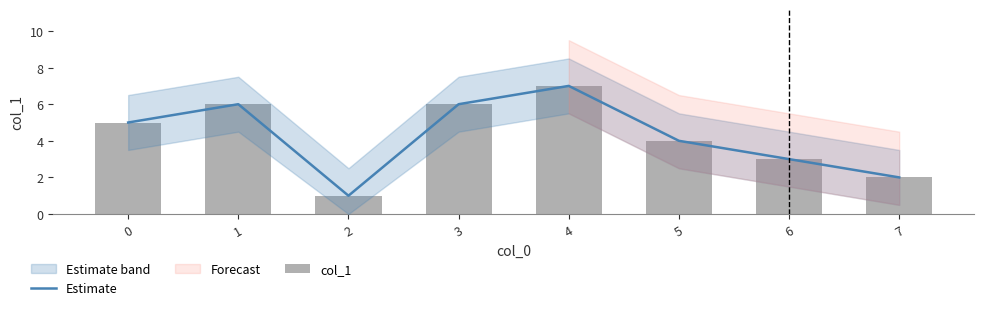

At 0, list the series in order from largest to smallest.

Estimate, col_1